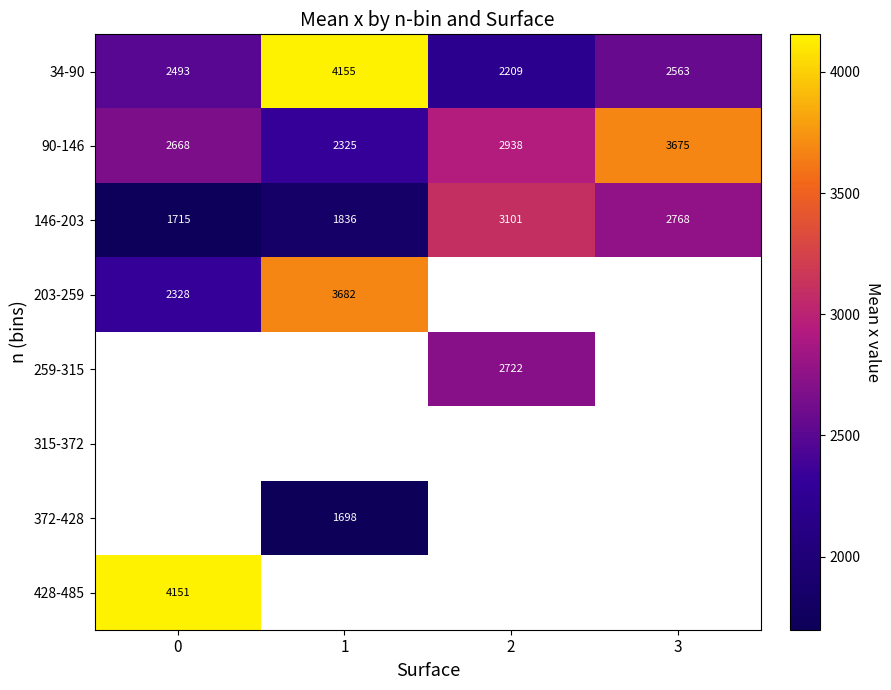

At which category does the chart reach its minimum across all series?

1